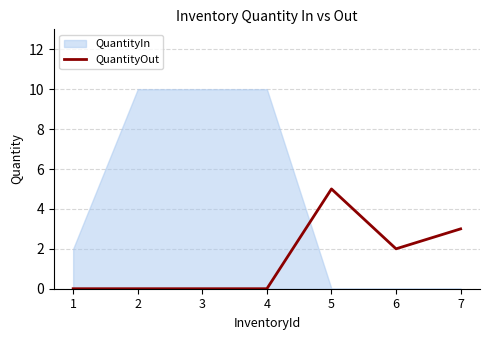

How many points are lower than both their immediate neighbors (excluding endpoints)?

1